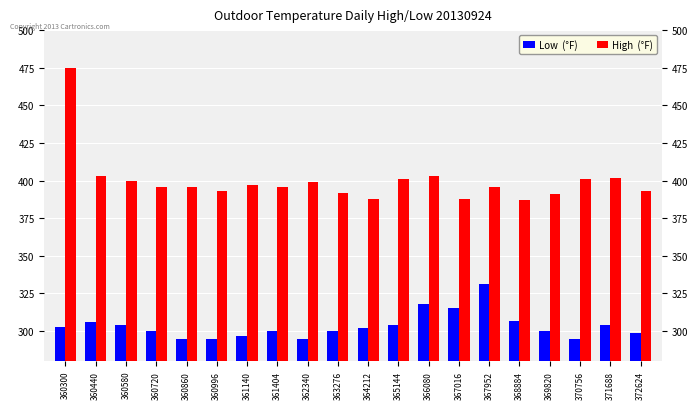

Rank the series by their average value, from highest to lowest.

High  (°F), Low  (°F)